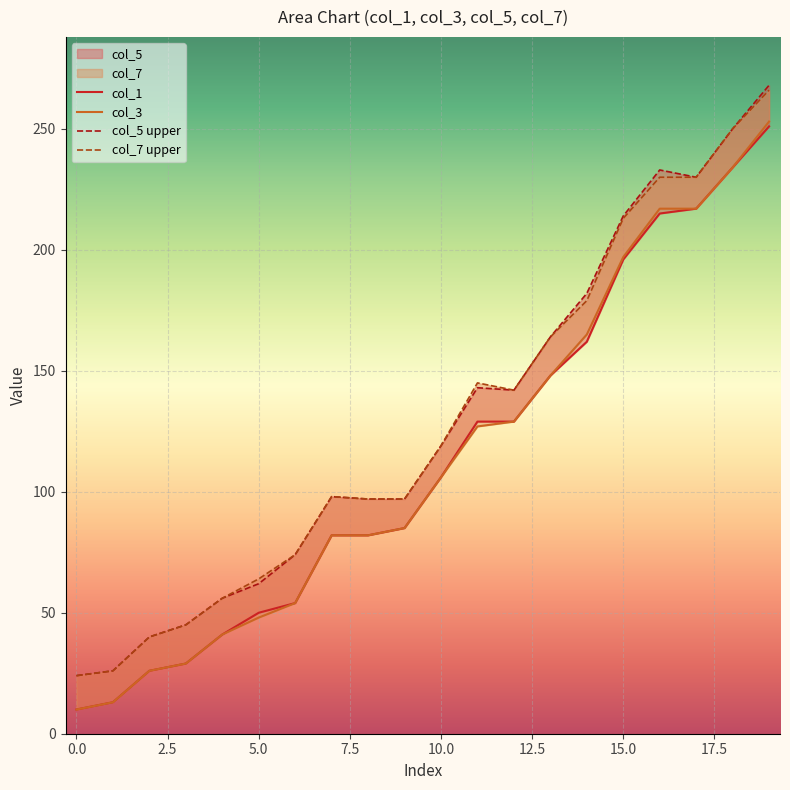

What is the average value of the col_5 series?

128